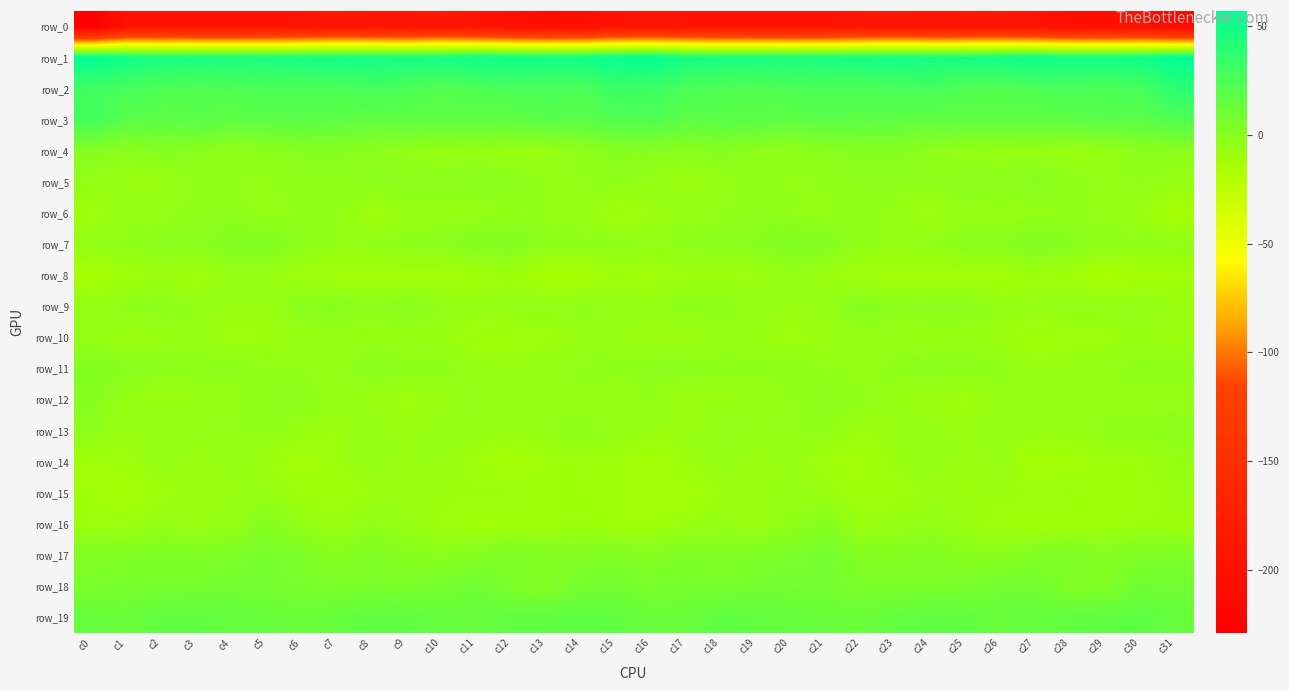

At which label does row_8 reach its minimum?

c29